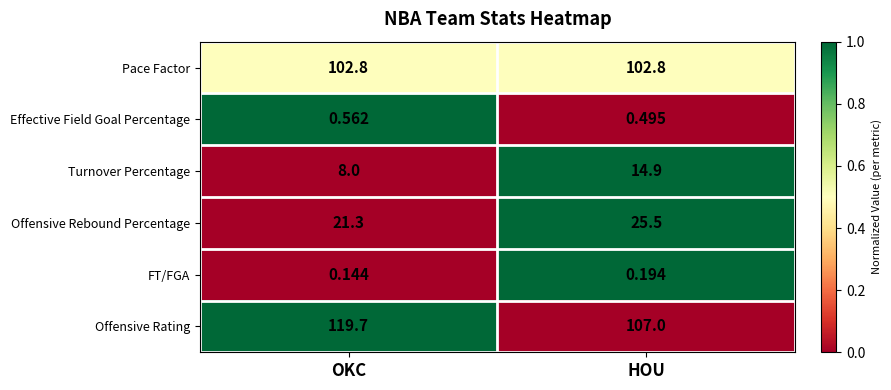

Which series has the largest total across all categories?

Offensive Rating